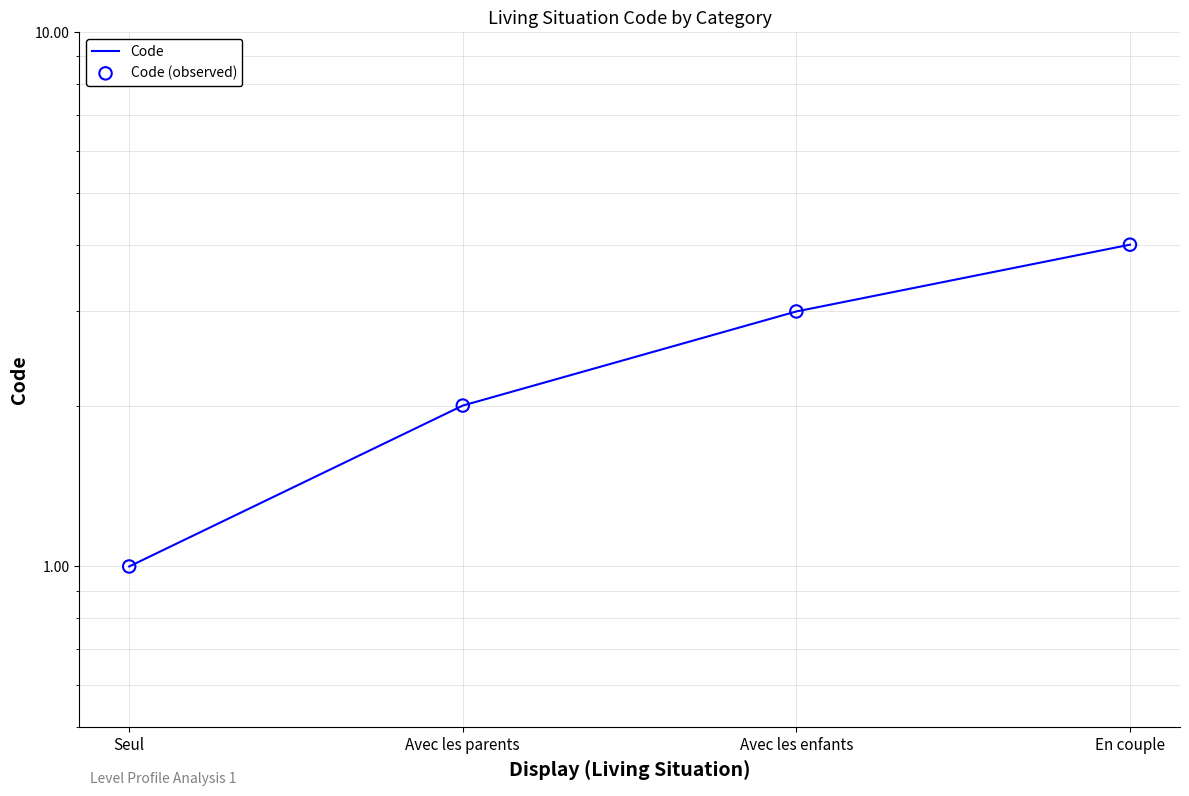

What are all the series names shown in the legend?

Code, Code (observed)